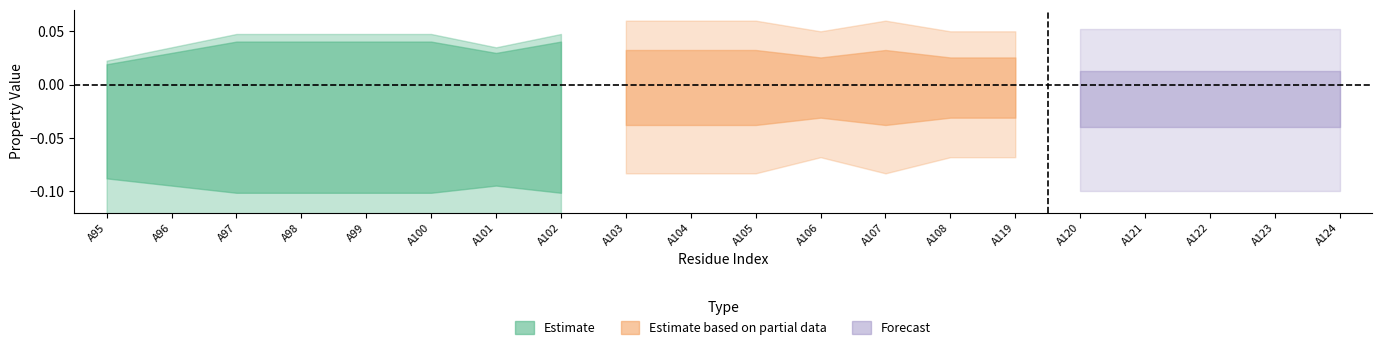

Is this an area chart (filled region under the line)?

No